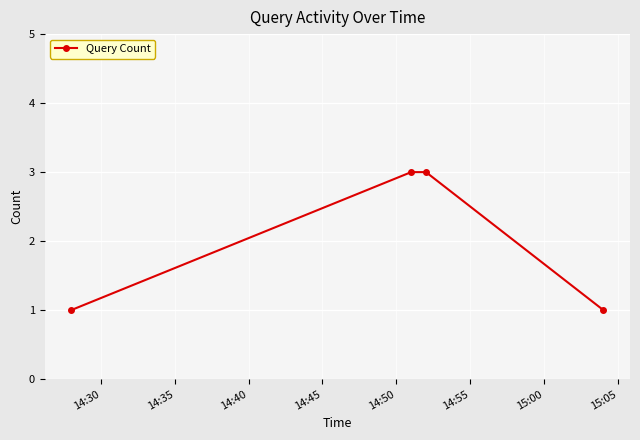

True or false: there are more than 2 points higher than both neighbors.

False